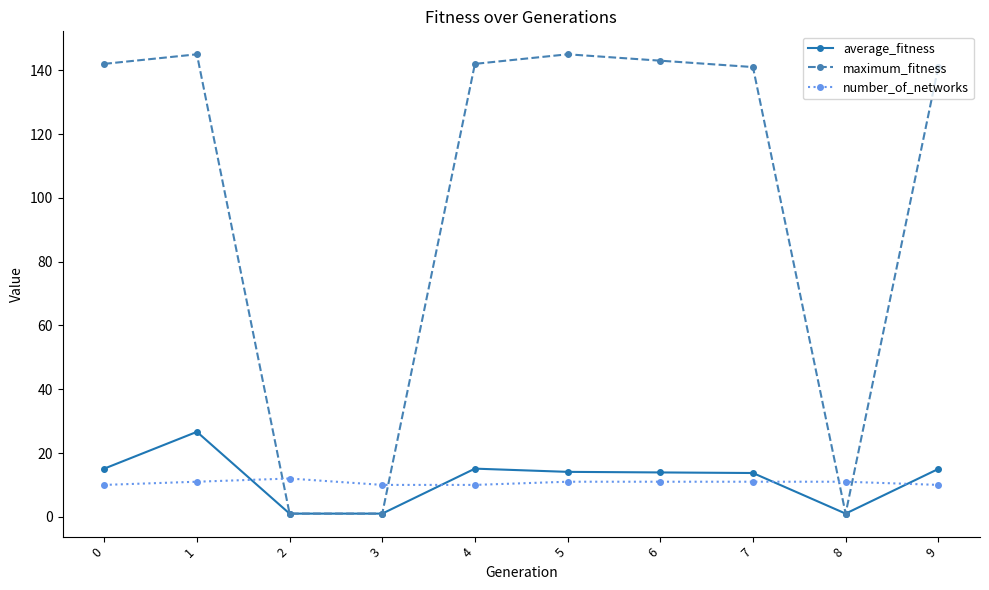

Is the value of maximum_fitness at 3 greater than the value of number_of_networks at 5?

No